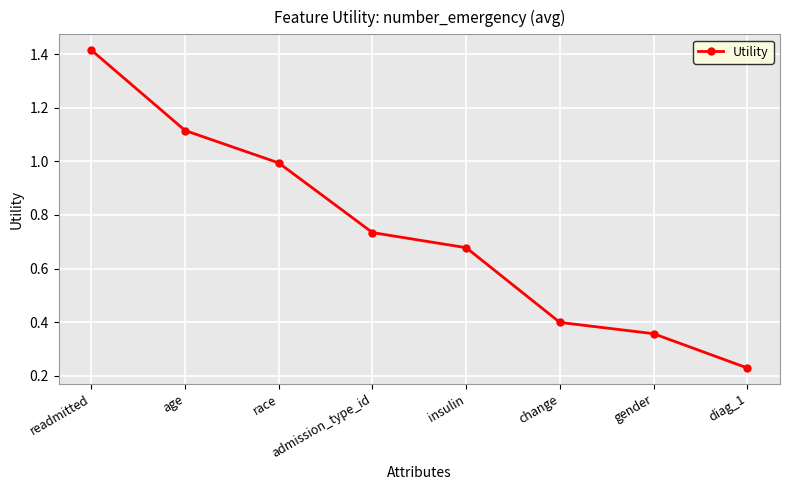

At which label is the value closest to 0?

diag_1